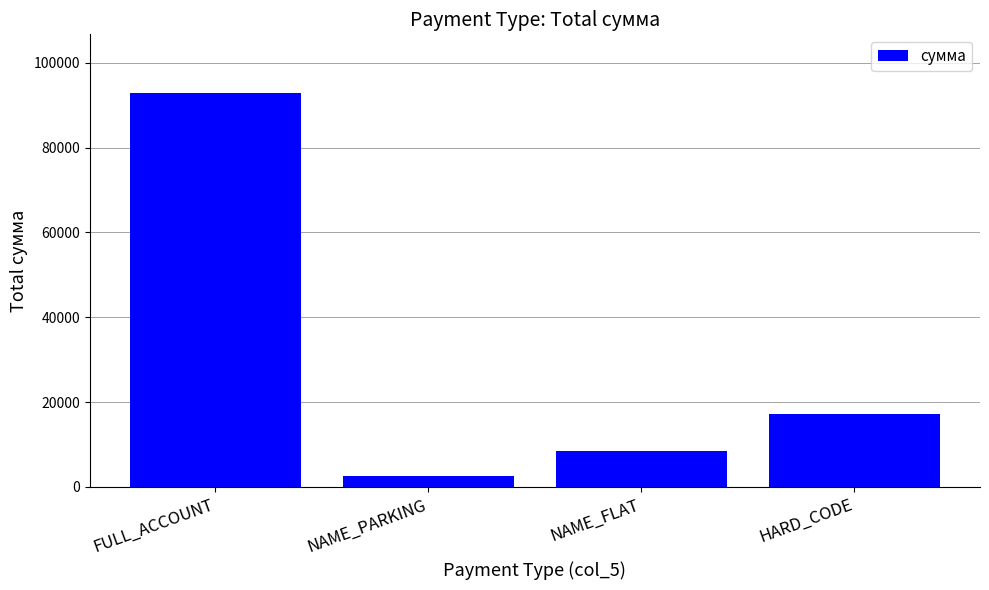

True or false: the data shows 92802.2 at FULL_ACCOUNT.

True